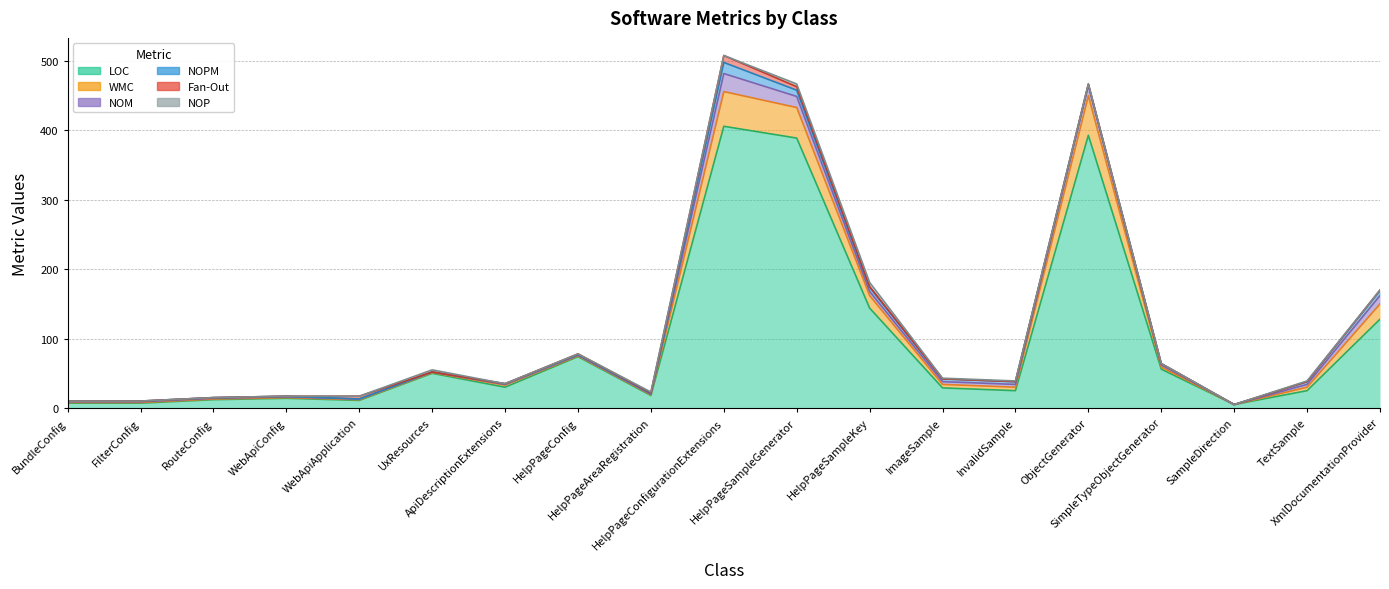

Reading right to left, extract all data points from this chart.

LOC: XmlDocumentationProvider=128	TextSample=25	SampleDirection=5	SimpleTypeObjectGenerator=56	ObjectGenerator=393	InvalidSample=25	ImageSample=29	HelpPageSampleKey=144	HelpPageSampleGenerator=389	HelpPageConfigurationExtensions=406	HelpPageAreaRegistration=18	HelpPageConfig=74	ApiDescriptionExtensions=30	UxResources=50	WebApiApplication=11	WebApiConfig=14	RouteConfig=12	FilterConfig=7	BundleConfig=7
WMC: XmlDocumentationProvider=22	TextSample=5	SampleDirection=0	SimpleTypeObjectGenerator=3	ObjectGenerator=57	InvalidSample=5	ImageSample=5	HelpPageSampleKey=18	HelpPageSampleGenerator=44	HelpPageConfigurationExtensions=50	HelpPageAreaRegistration=1	HelpPageConfig=1	ApiDescriptionExtensions=3	UxResources=1	WebApiApplication=1	WebApiConfig=1	RouteConfig=1	FilterConfig=1	BundleConfig=1
NOM: XmlDocumentationProvider=12	TextSample=4	SampleDirection=0	SimpleTypeObjectGenerator=3	ObjectGenerator=15	InvalidSample=4	ImageSample=4	HelpPageSampleKey=6	HelpPageSampleGenerator=16	HelpPageConfigurationExtensions=26	HelpPageAreaRegistration=1	HelpPageConfig=1	ApiDescriptionExtensions=1	UxResources=1	WebApiApplication=1	WebApiConfig=1	RouteConfig=1	FilterConfig=1	BundleConfig=1
NOPM: XmlDocumentationProvider=7	TextSample=4	SampleDirection=0	SimpleTypeObjectGenerator=2	ObjectGenerator=1	InvalidSample=4	ImageSample=4	HelpPageSampleKey=6	HelpPageSampleGenerator=9	HelpPageConfigurationExtensions=16	HelpPageAreaRegistration=1	HelpPageConfig=1	ApiDescriptionExtensions=1	UxResources=0	WebApiApplication=0	WebApiConfig=1	RouteConfig=1	FilterConfig=1	BundleConfig=1
Fan-Out: XmlDocumentationProvider=1	TextSample=0	SampleDirection=0	SimpleTypeObjectGenerator=0	ObjectGenerator=1	InvalidSample=0	ImageSample=0	HelpPageSampleKey=1	HelpPageSampleGenerator=5	HelpPageConfigurationExtensions=10	HelpPageAreaRegistration=1	HelpPageConfig=1	ApiDescriptionExtensions=0	UxResources=0	WebApiApplication=4	WebApiConfig=0	RouteConfig=0	FilterConfig=0	BundleConfig=0
NOP: XmlDocumentationProvider=0	TextSample=1	SampleDirection=0	SimpleTypeObjectGenerator=0	ObjectGenerator=0	InvalidSample=1	ImageSample=1	HelpPageSampleKey=6	HelpPageSampleGenerator=4	HelpPageConfigurationExtensions=0	HelpPageAreaRegistration=1	HelpPageConfig=0	ApiDescriptionExtensions=0	UxResources=3	WebApiApplication=0	WebApiConfig=0	RouteConfig=0	FilterConfig=0	BundleConfig=0